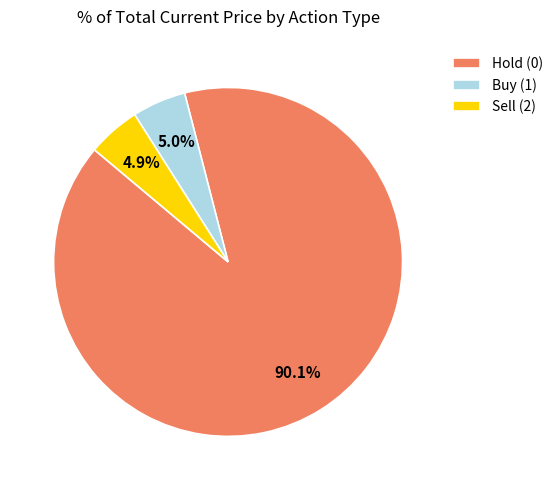

Is Hold (0) the majority of the pie?

Yes